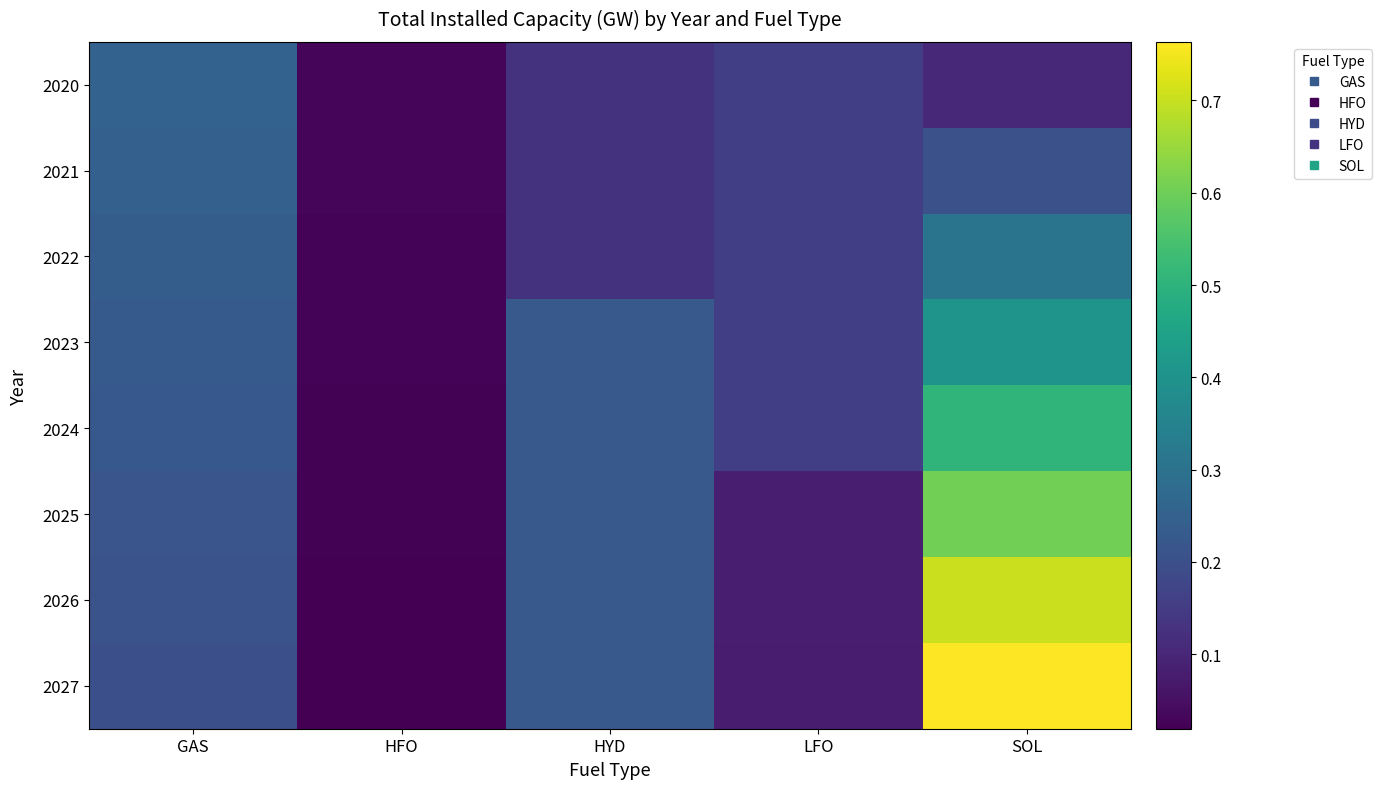

At how many categories does at least one series exceed 0?

5